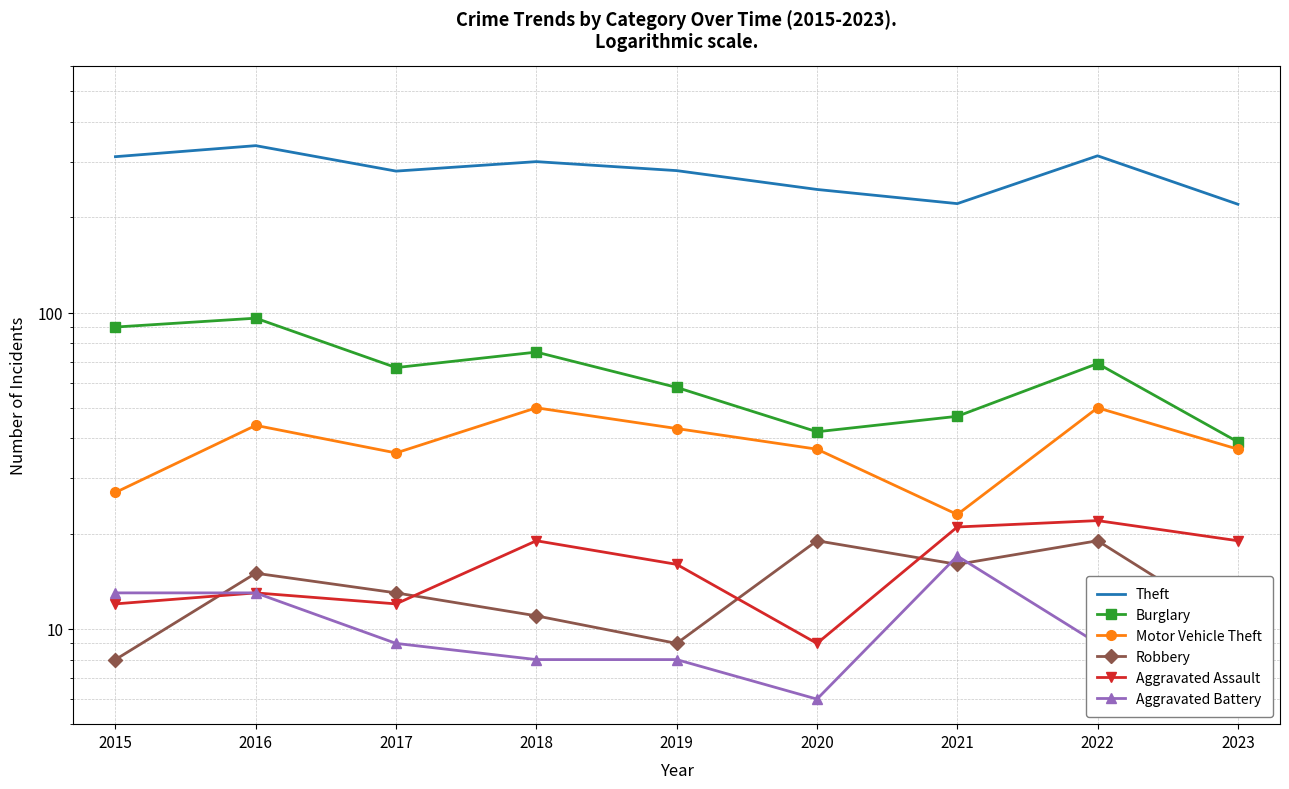

What is the maximum value shown in the chart?

337